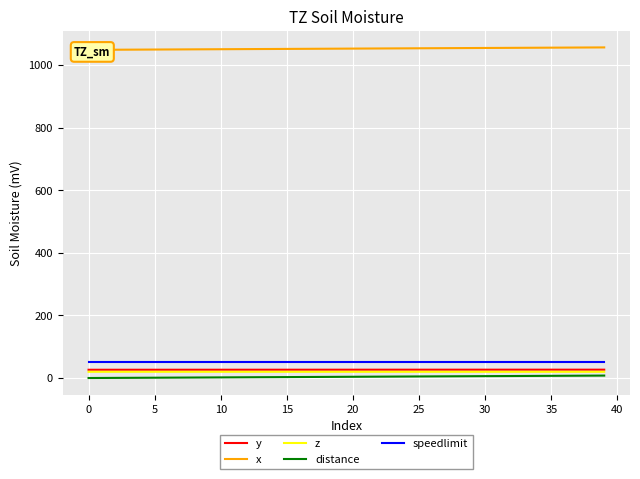

What is the maximum value for y?

26.6